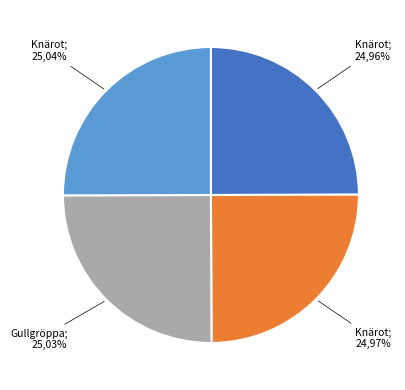

Does Knärot (100222316) represent more than half of the total?

No